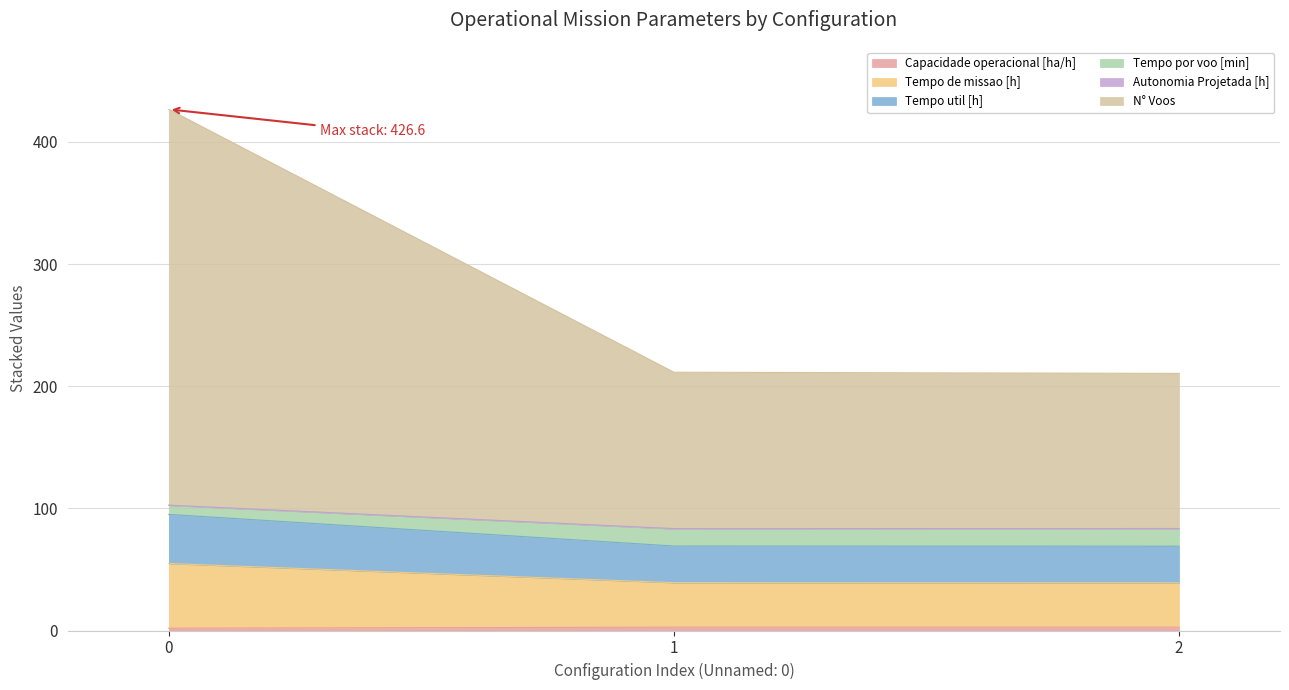

How many data points does each series have?

3